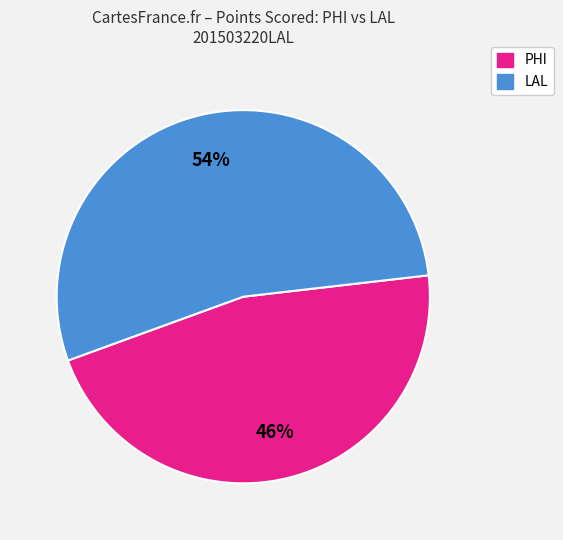

The PHI slice represents 53% of the pie. True or false?

False